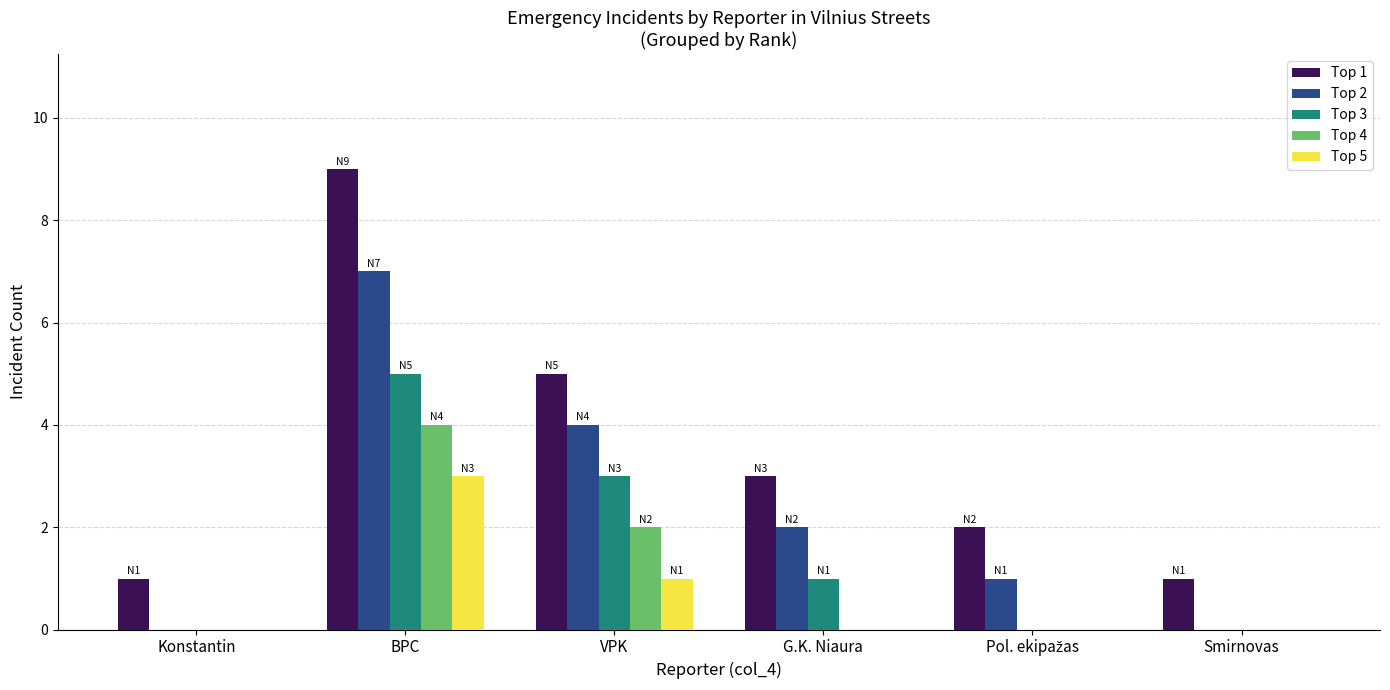

The Top 2 series shows 7 at VPK. True or false?

False